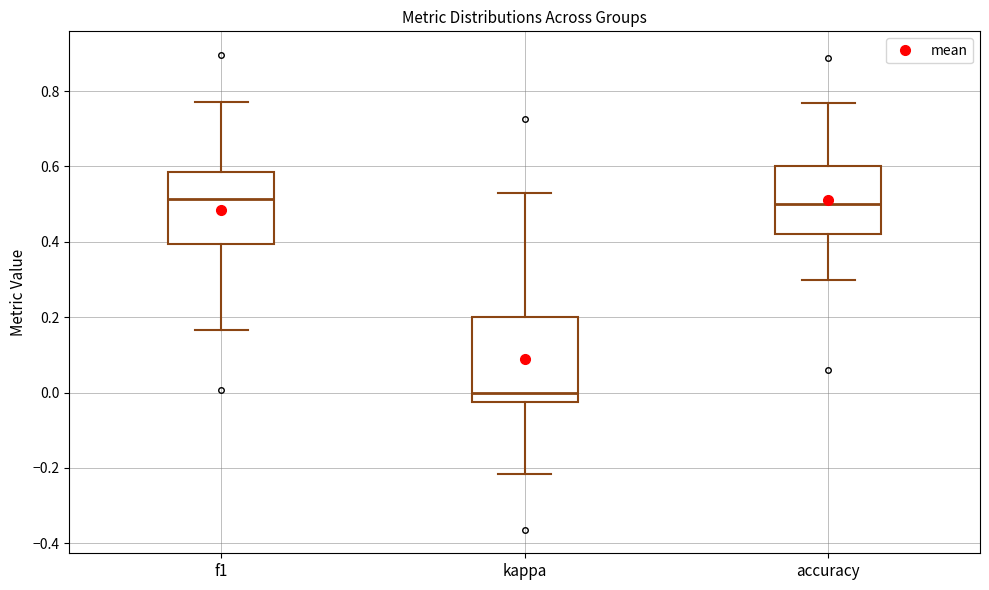

Where is the lower edge of the box for f1 on the y-axis? The values are not printed on the chart, so give them approximately, as read against the axis.

0.40